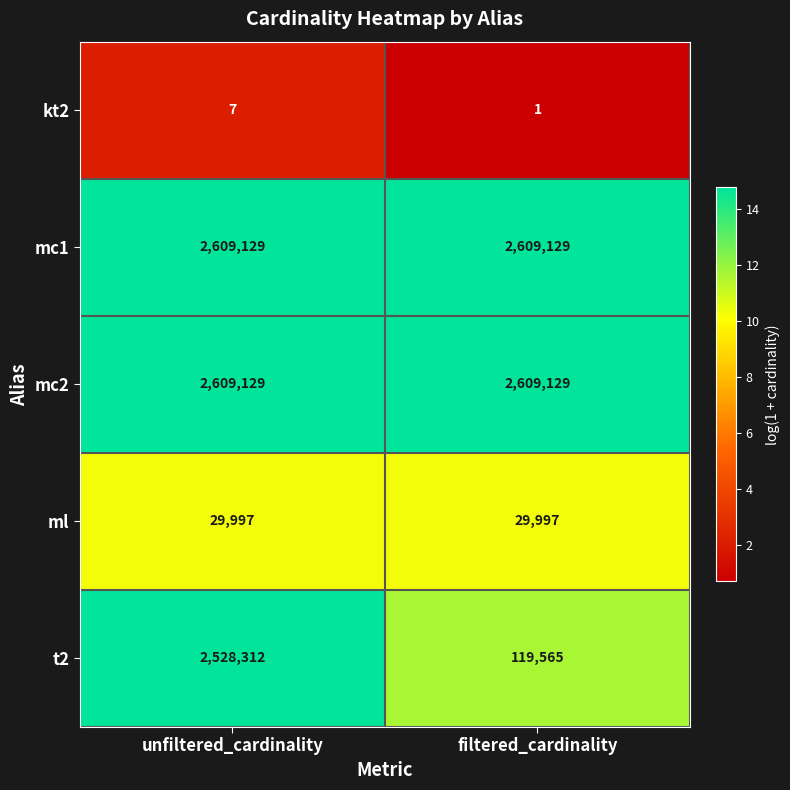

Reading right to left, list all the values displayed in this chart.

kt2: 1	7
mc1: 2609129	2609129
mc2: 2609129	2609129
ml: 29997	29997
t2: 119565	2528312